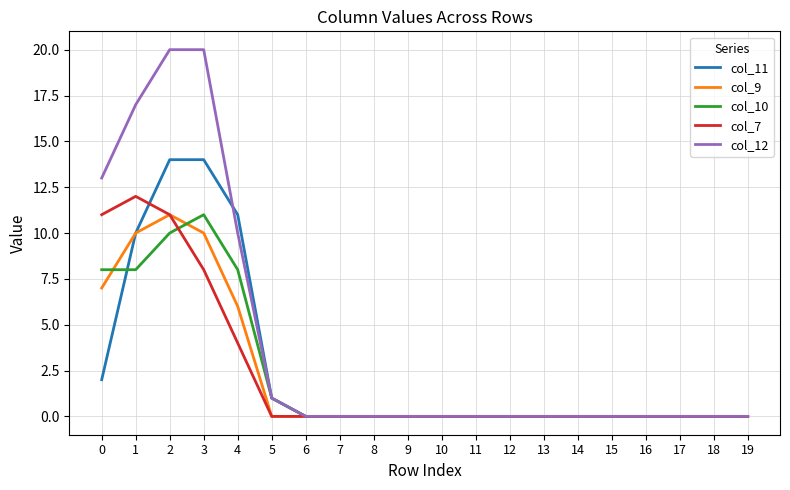

Which series has the largest total across all categories?

col_12